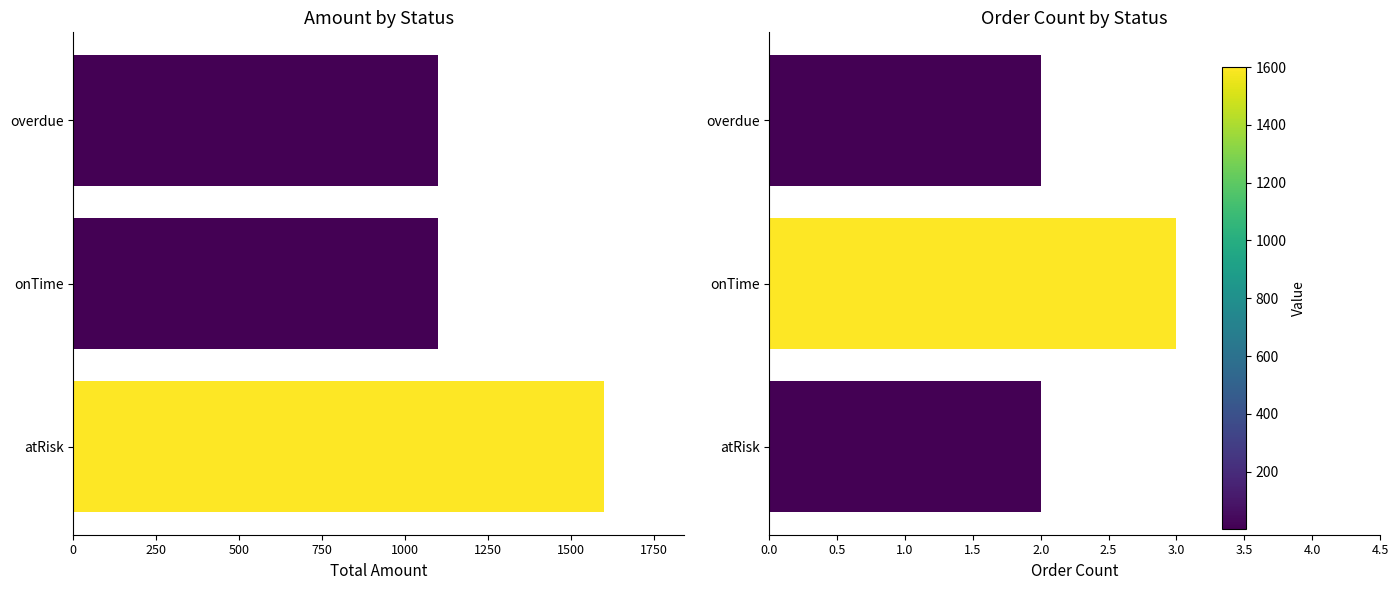

What is the sum of all order count values?

7